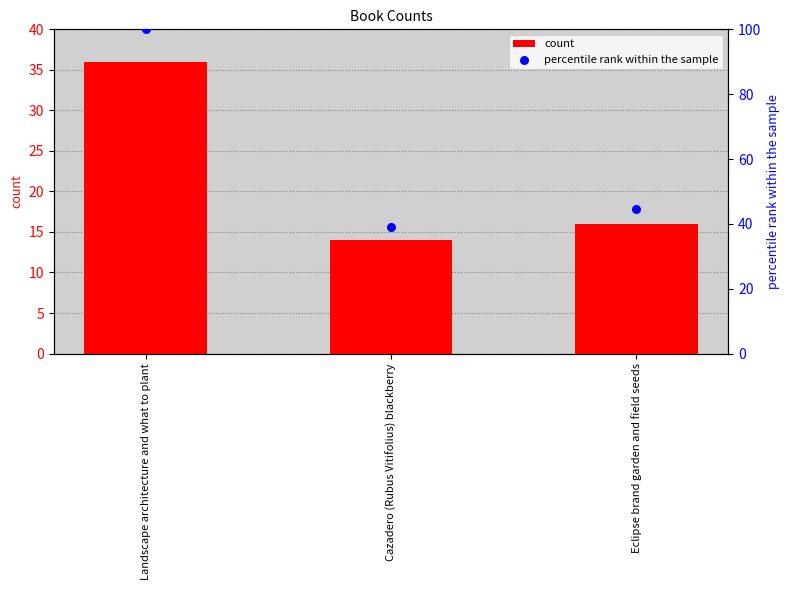

Which series has the largest total across all categories?

percentile rank within the sample